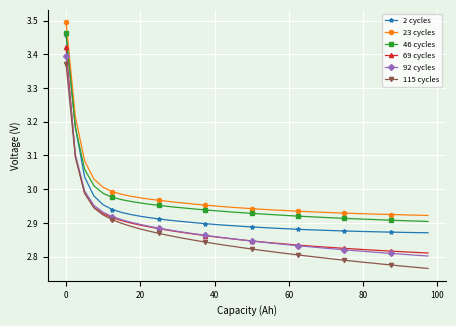

At how many categories does at least one series exceed 2?

40